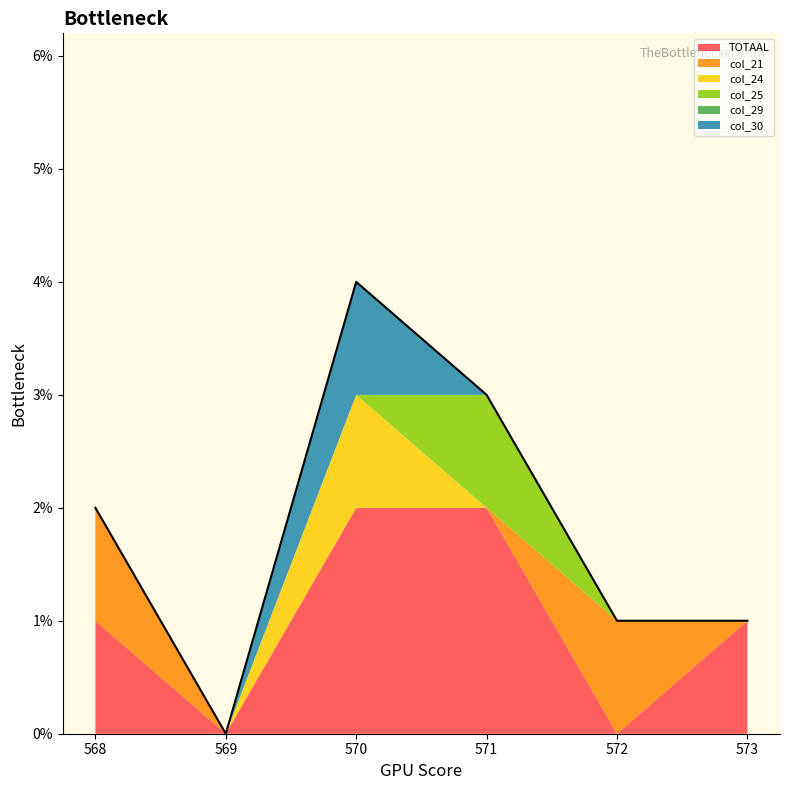

What is the maximum value for col_25?

1